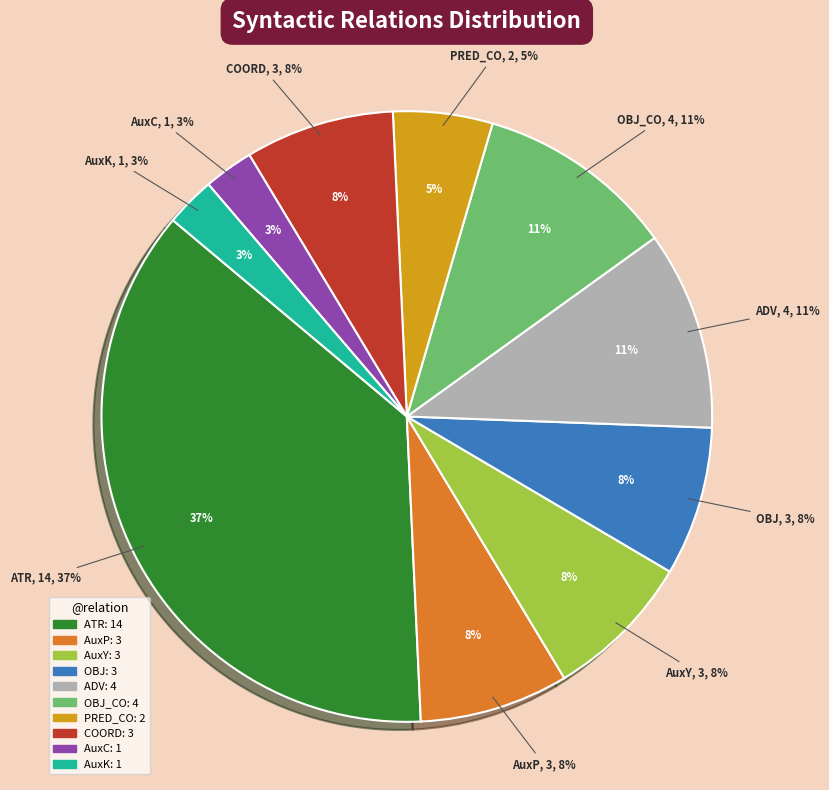

Is there a majority slice in this chart?

No